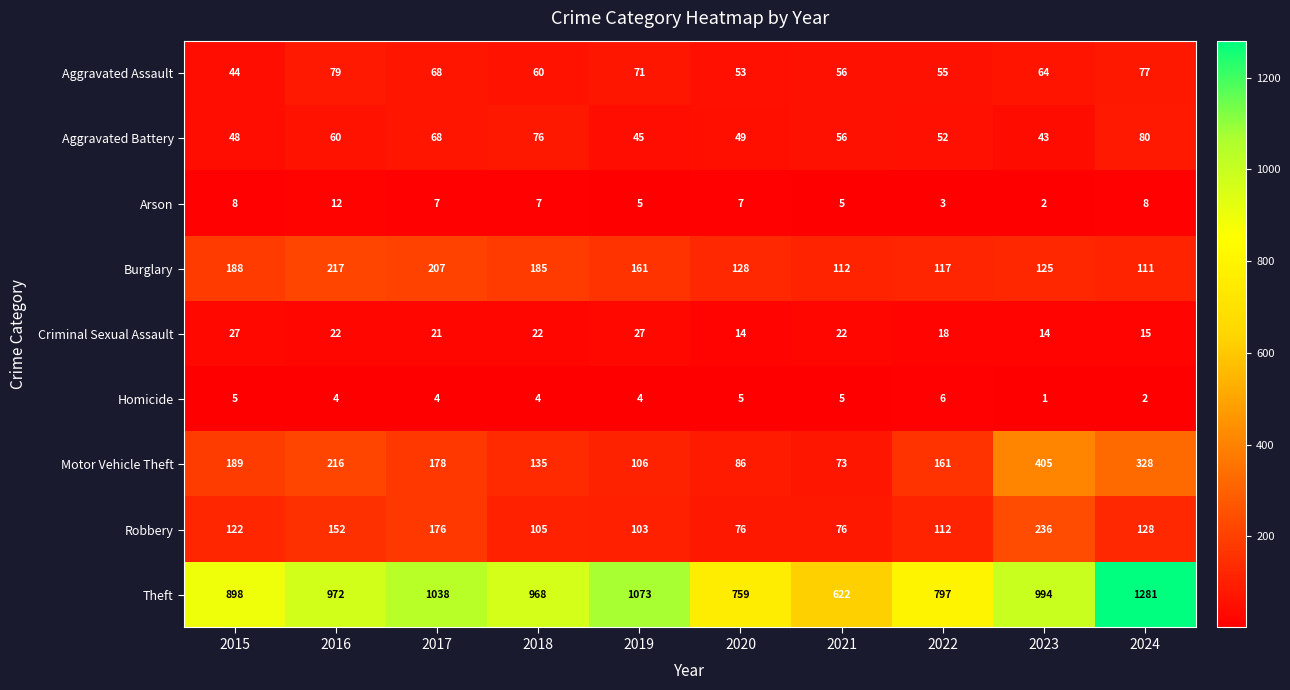

What is the sum of all Theft values?

9402